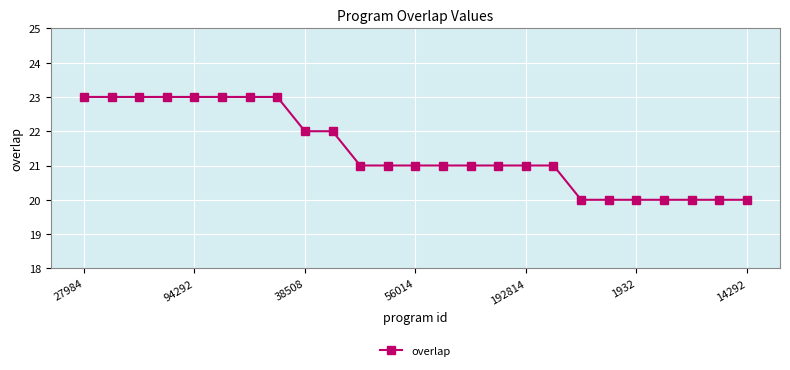

What is the value of the 12th point from the left?

21